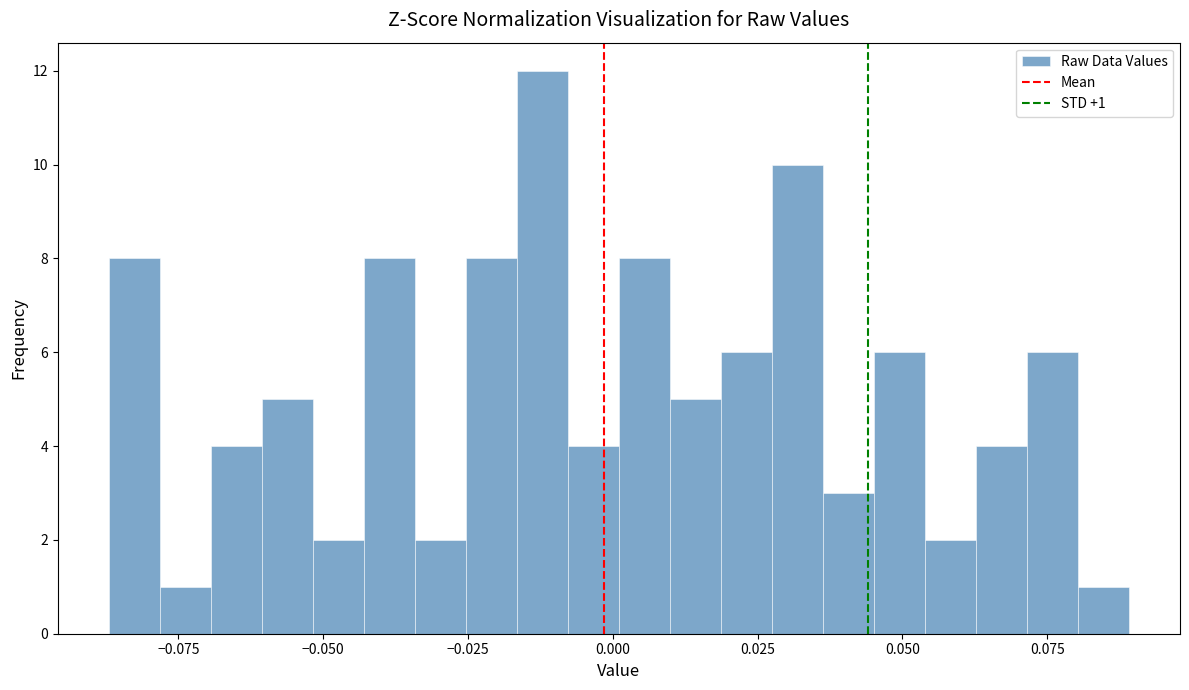

Around what value on the x-axis is the tallest bar? Give the approximate position of its centre, as read against the axis.

-0.010